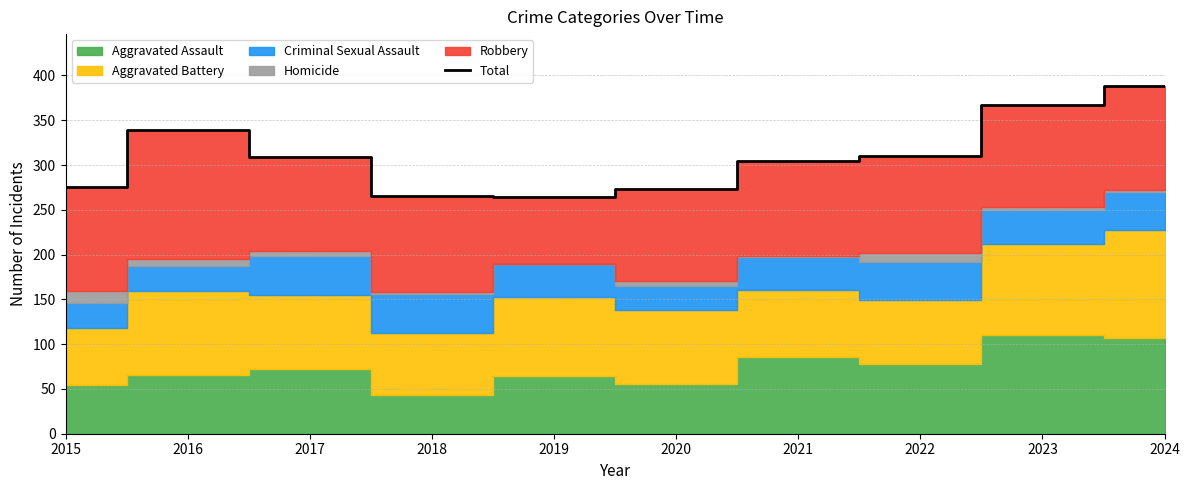

At which label does the data first exceed 309?

2016